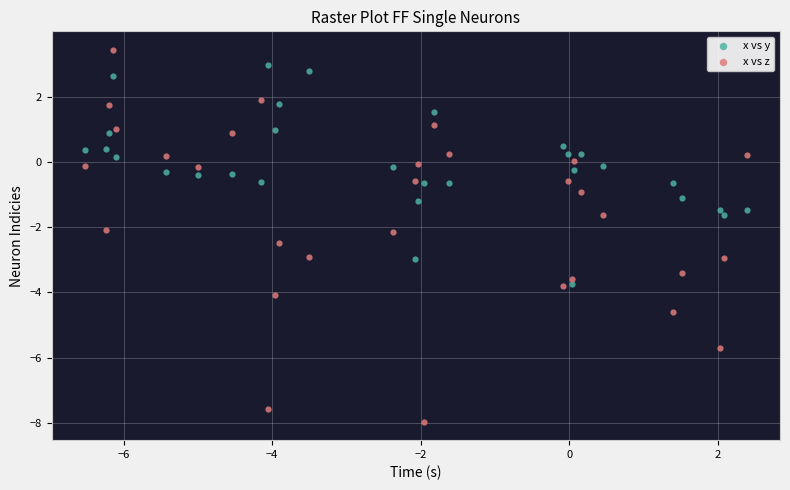

Which series reaches the maximum Y coordinate?

x vs z